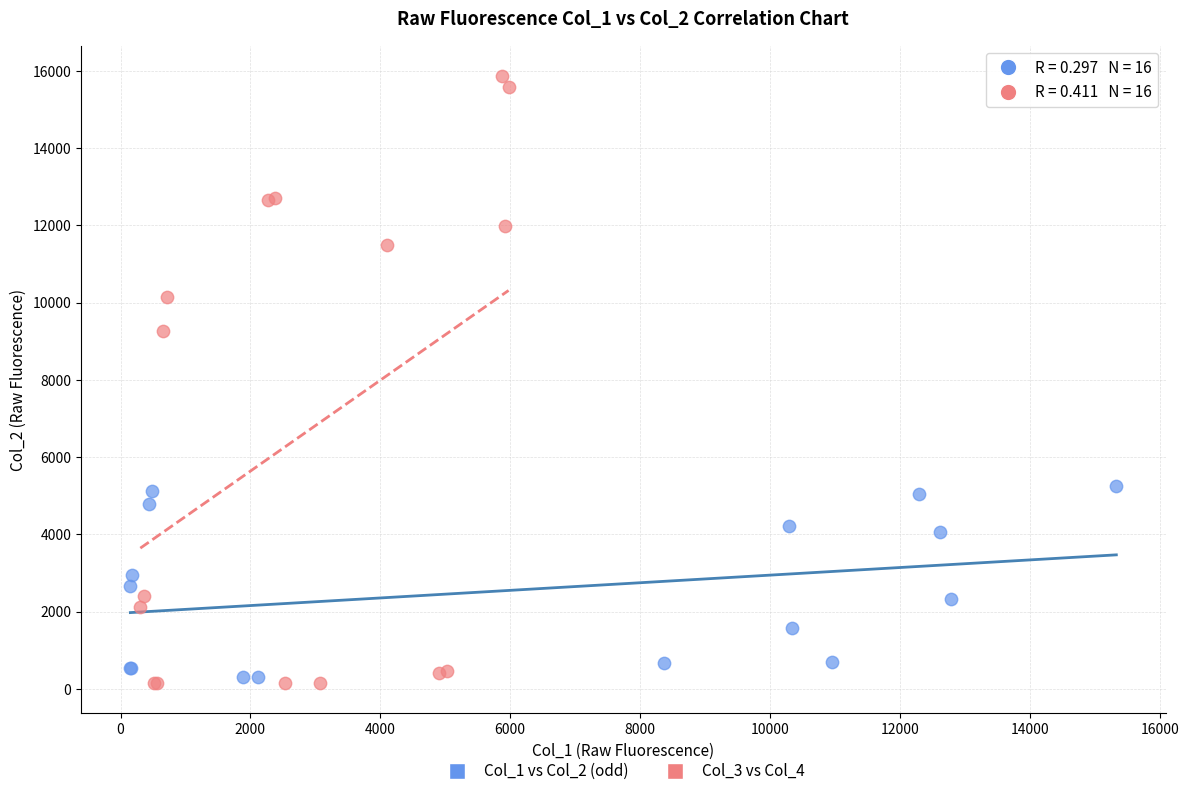

Which series has the widest spread of Y values?

Col_3 vs Col_4